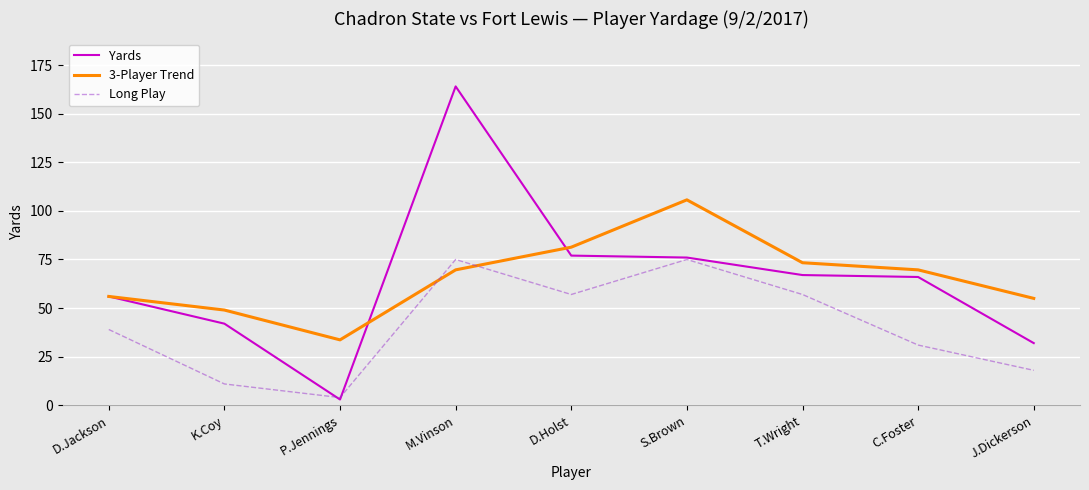

List the series in order of their peak value, lowest first.

Long Play, 3-Player Trend, Yards